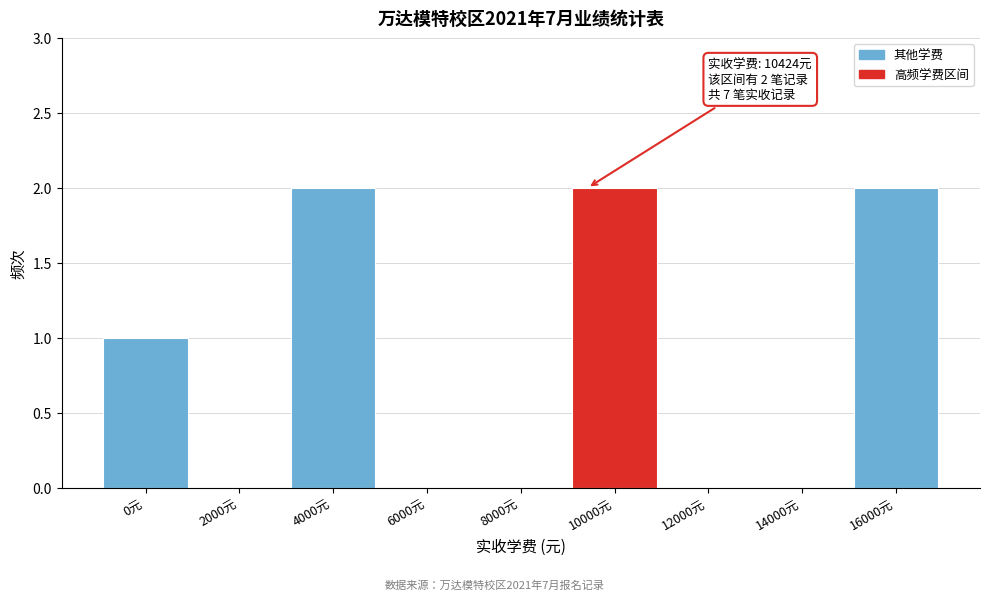

Reading left to right, extract all data points from this chart.

0元=1	2000元=0	4000元=2	6000元=0	8000元=0	10000元=2	12000元=0	14000元=0	16000元=2